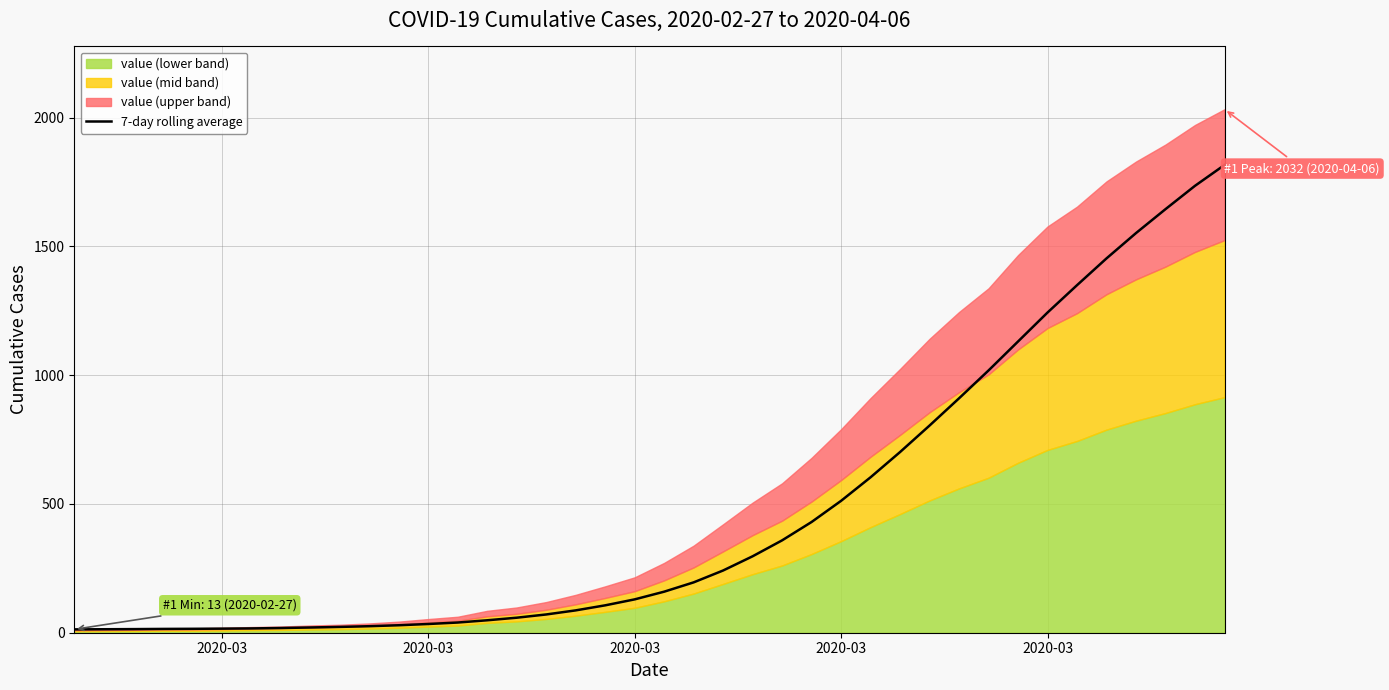

What is the sum of all values?

18944.6